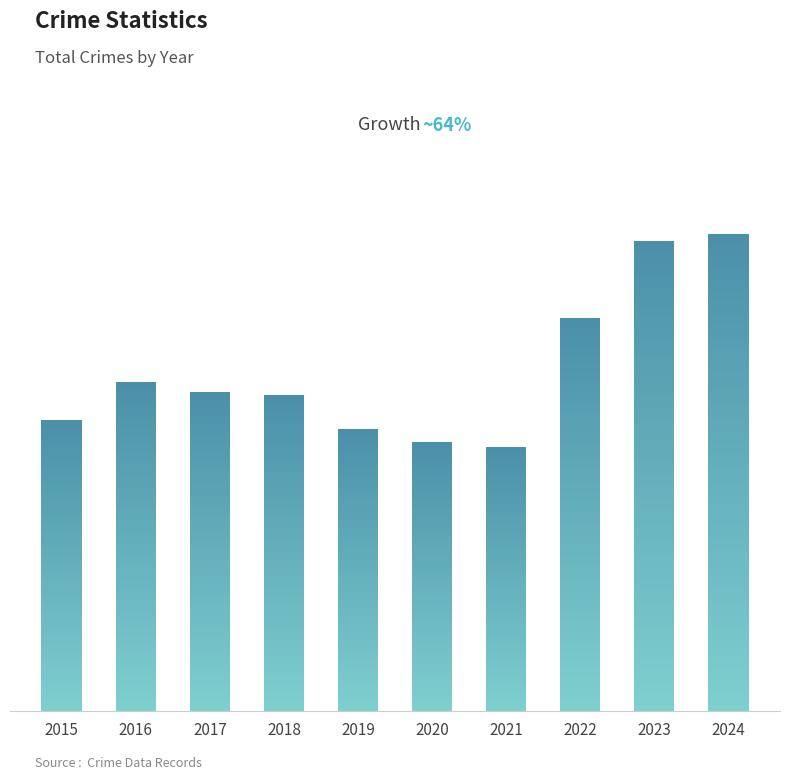

The chart shows a value of 2122 at 2024. True or false?

True